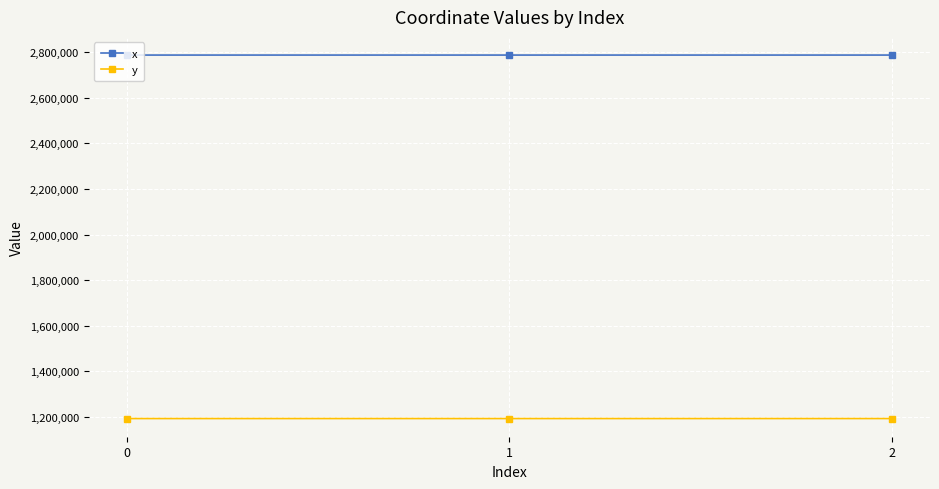

List the series in order of their overall mean, highest first.

x, y